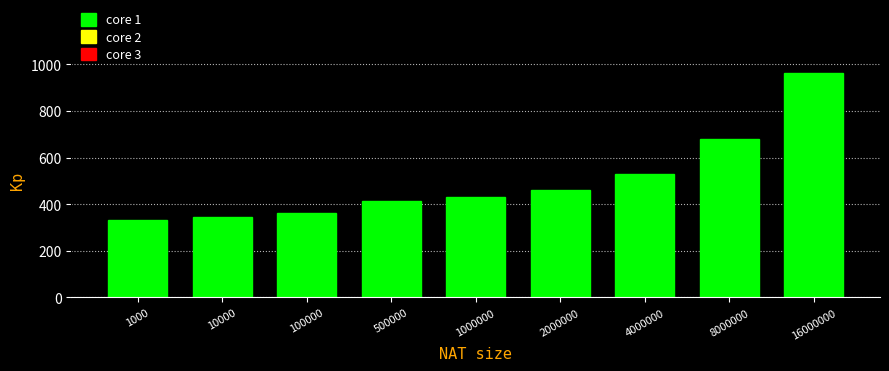

Reading left to right, extract all data points from this chart.

334	347	363	412	431	462	530	678	963